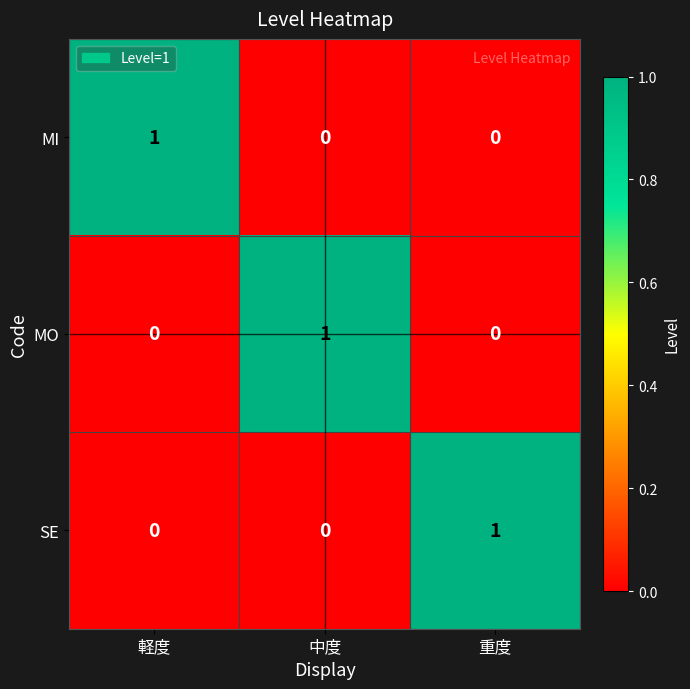

How many MI values are between 0 and 1?

3